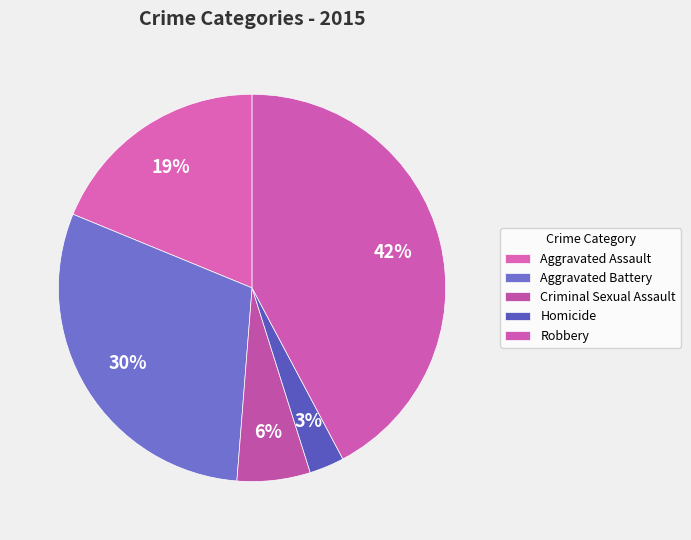

Is it true that Robbery is 42% of the pie?

True